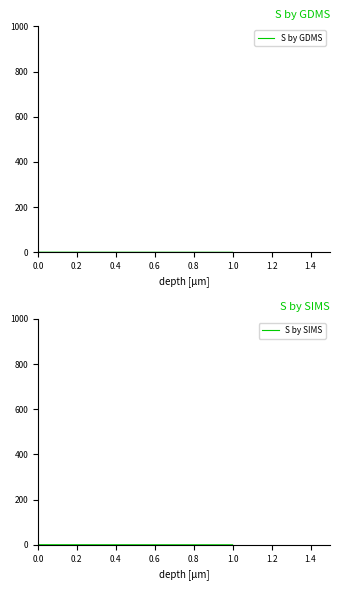

Count the S by GDMS values in the range 0 to 1.

2